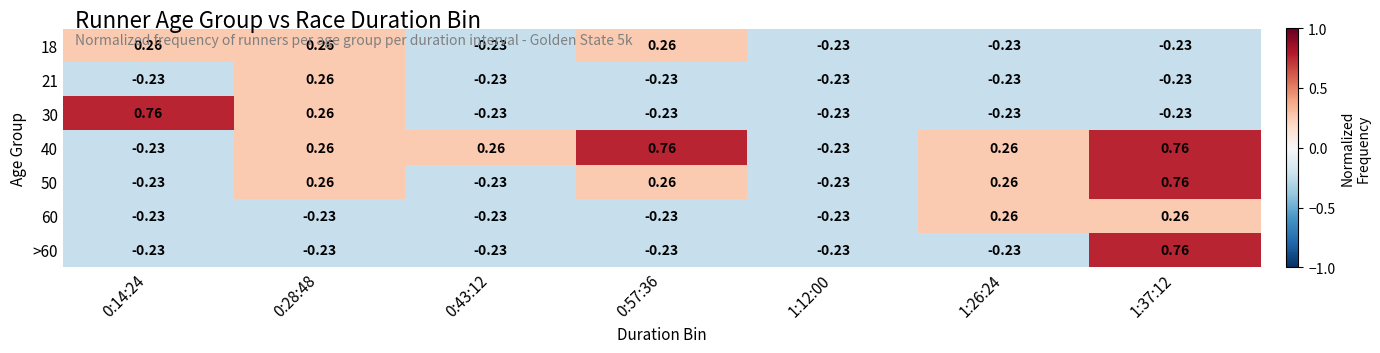

How many values in the 21 series are below 0?

6